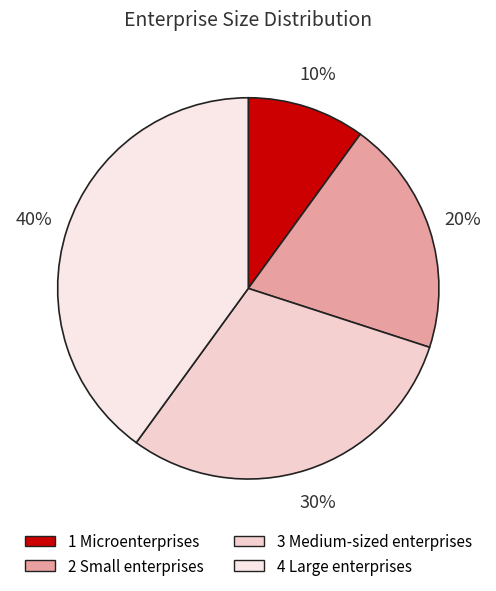

How many slices are in this pie chart?

4